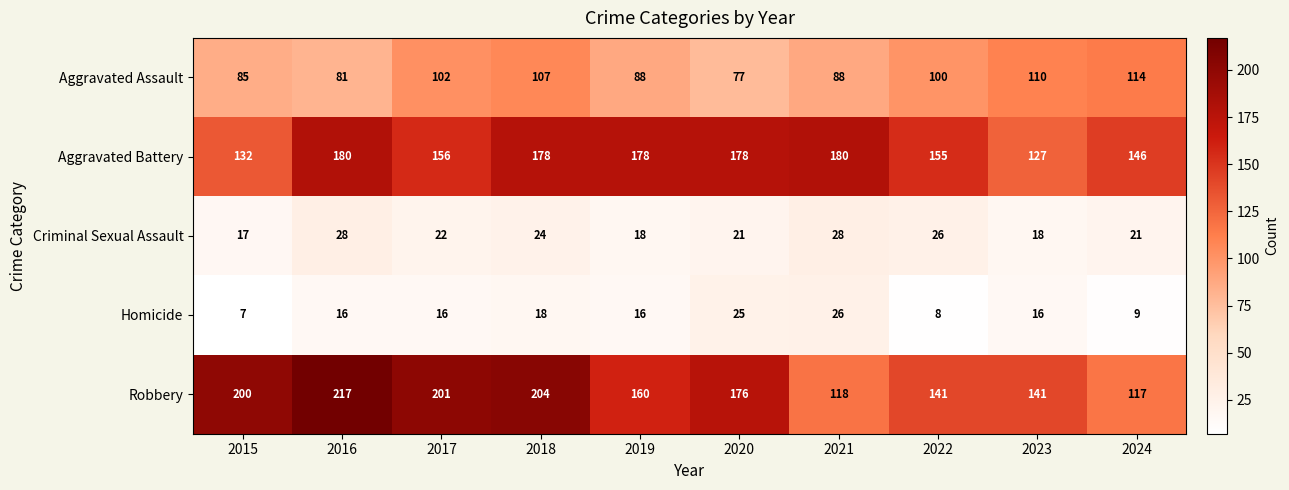

What is the sum of the Aggravated Assault values at 2016 and 2018?

188